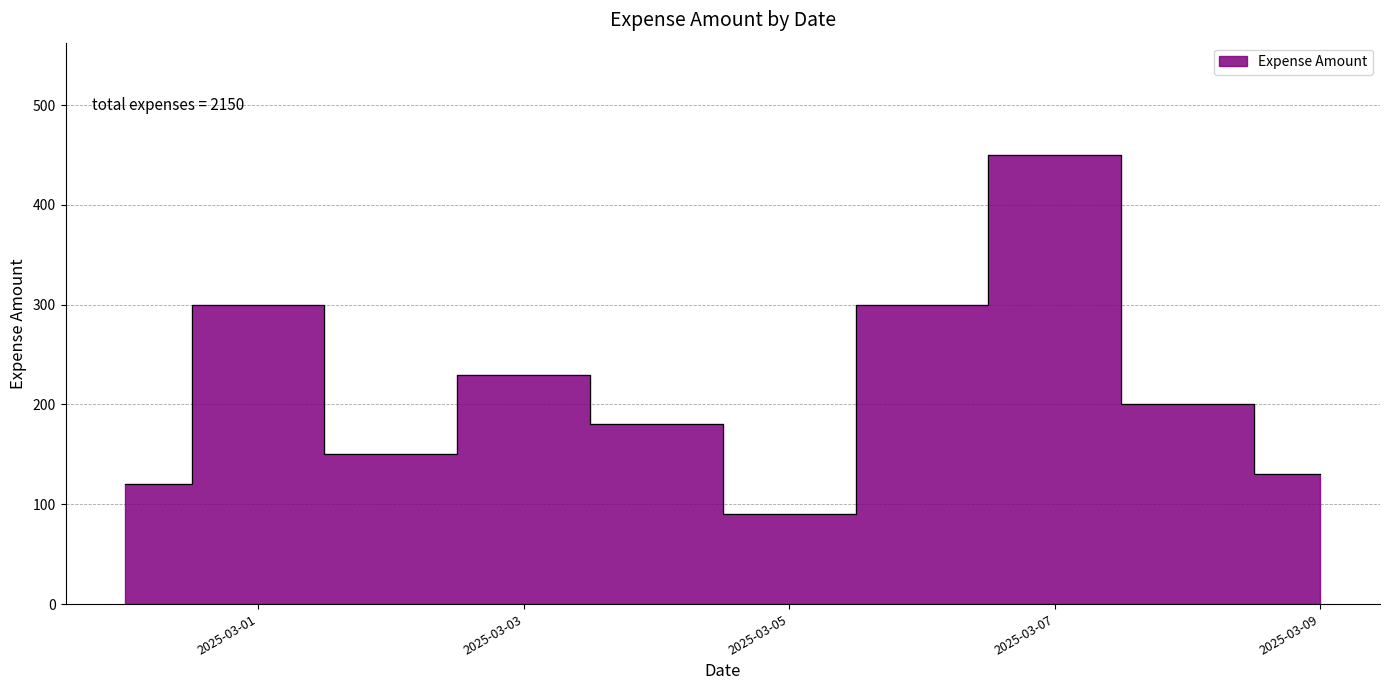

Reading right to left, what are all the values shown in this chart?

2025-03-09=130	2025-03-08=200	2025-03-07=450	2025-03-06=300	2025-03-05=90	2025-03-04=180	2025-03-03=230	2025-03-02=150	2025-03-01=300	2025-02-28=120